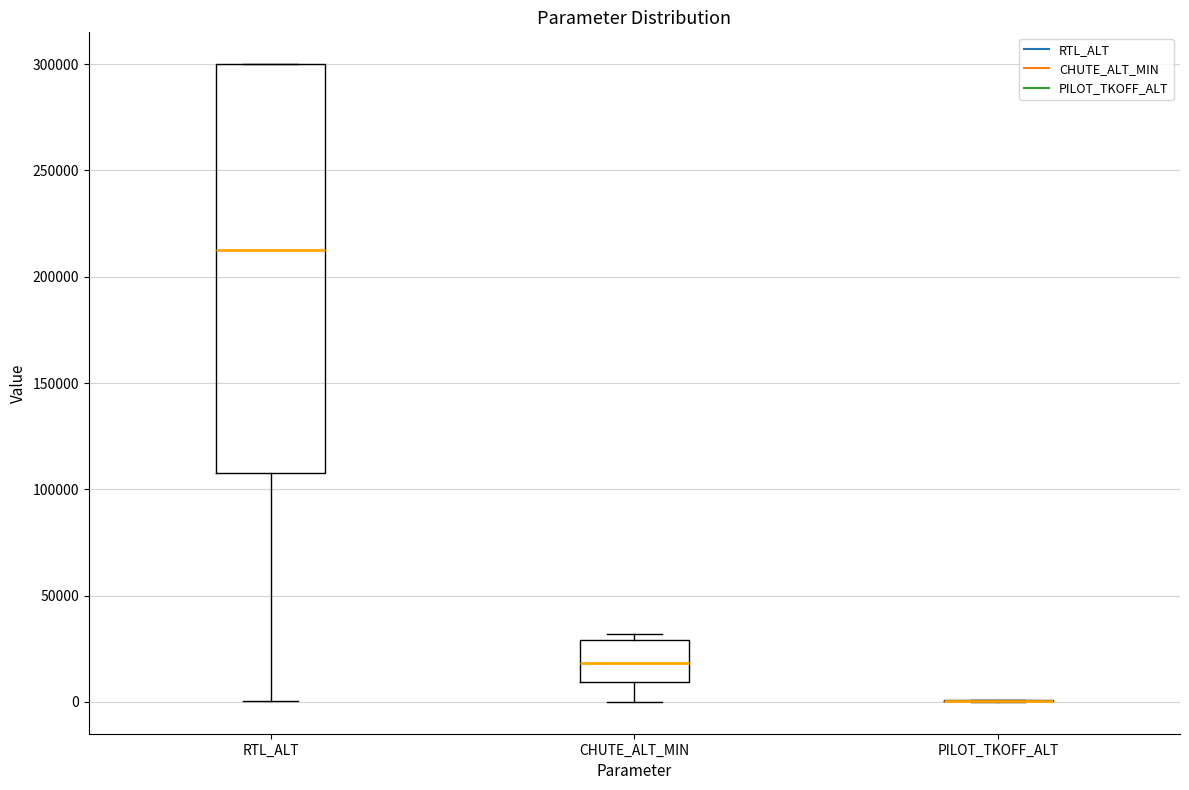

Reading left to right, read every box against the y-axis: the position of its median line, the range the box covers, and the ends of its whiskers. The values are not printed on the chart, so give them approximately, as read against the axis.

RTL_ALT: median 210000, box 110000 to 300000, whiskers 0 to 300000
CHUTE_ALT_MIN: median 20000, box 10000 to 30000, whiskers 0 to 30000 (just above the box's upper edge)
PILOT_TKOFF_ALT: box collapsed to a line at 0, whiskers 0 to 0